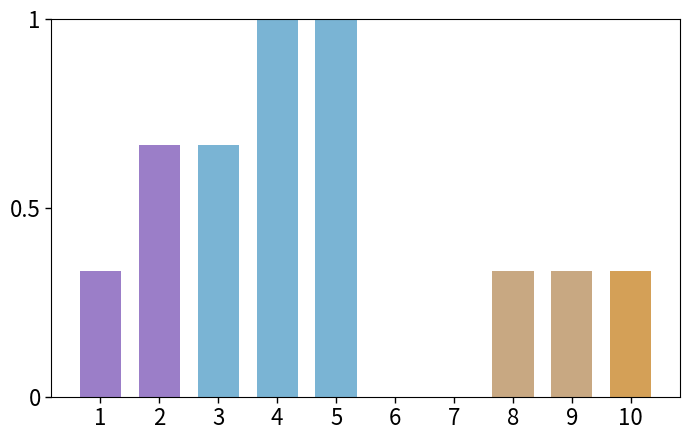

What is the change in value from 2 to 7?

-0.7